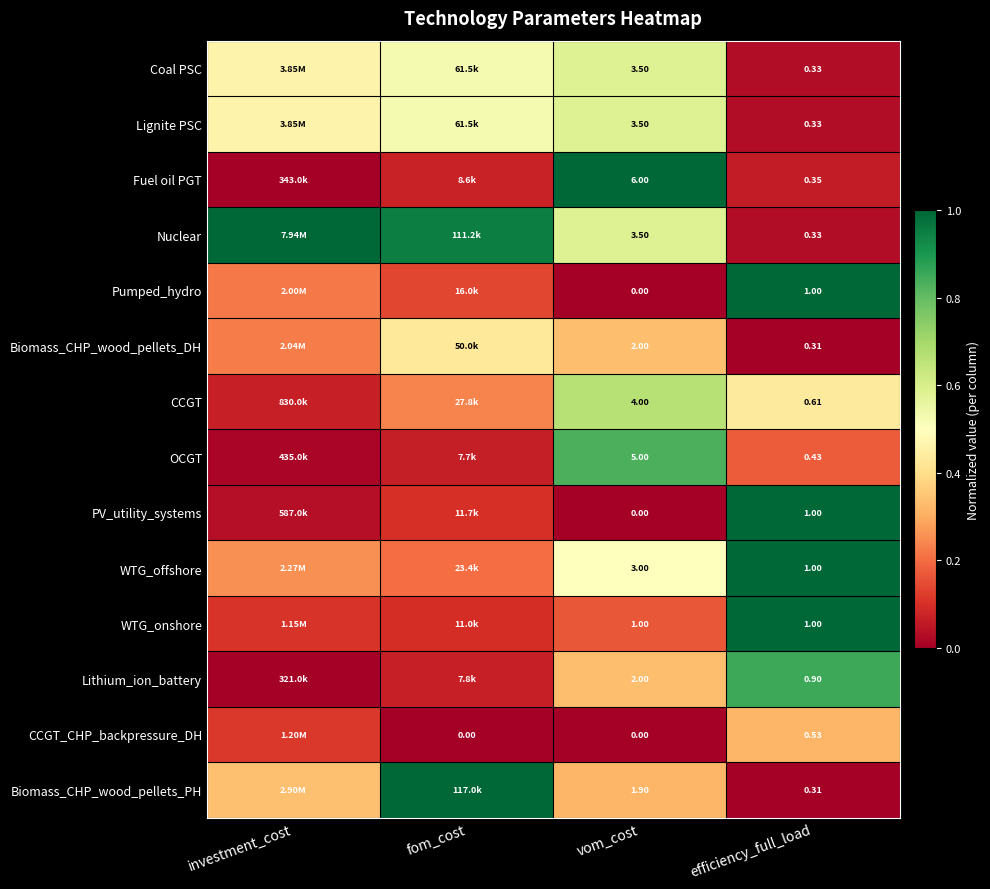

Between vom_cost and efficiency_full_load, which series saw the biggest shift?

Fuel oil PGT